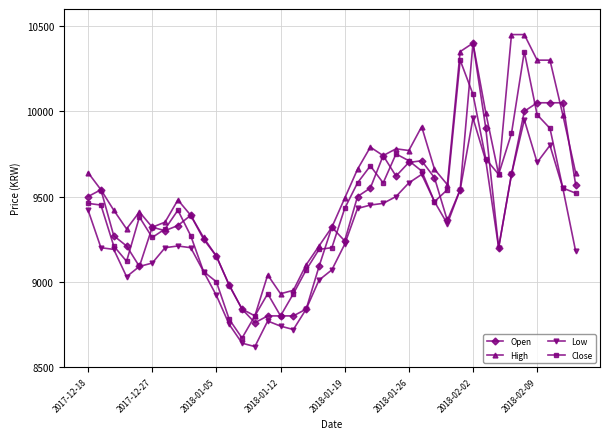

Which series has the largest total across all categories?

High